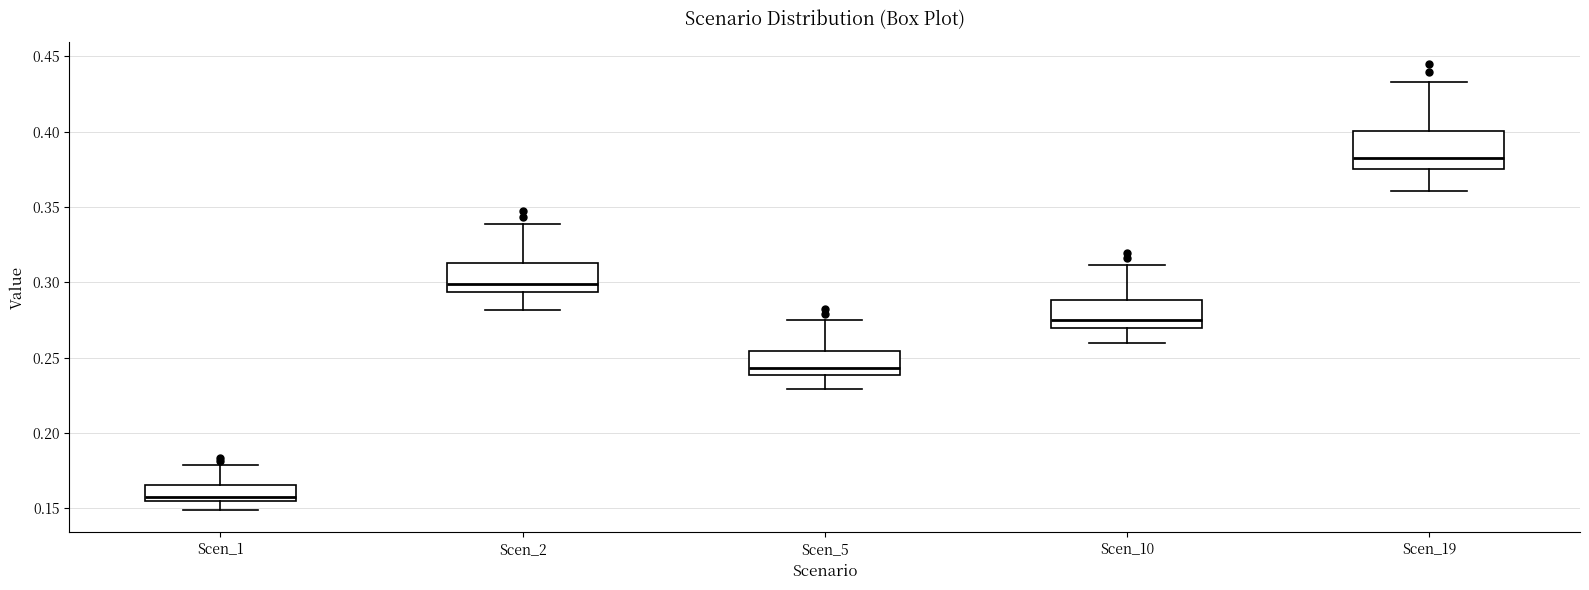

Where does the lower whisker of the box for Scen_19 end on the y-axis? The values are not printed on the chart, so give them approximately, as read against the axis.

0.360